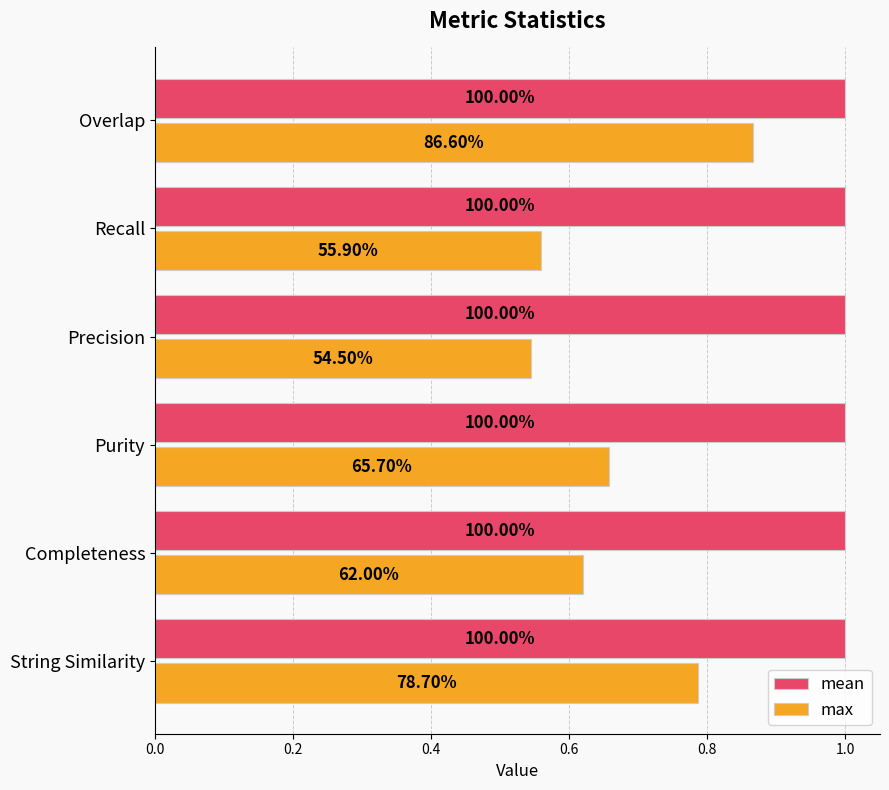

What are all the series names shown in the legend?

mean, max